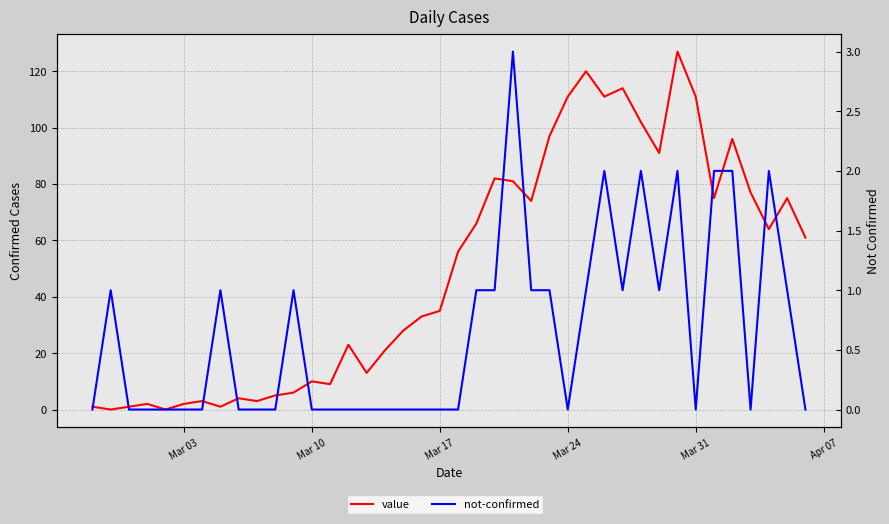

What is the total value across all series at Mar 03?

2